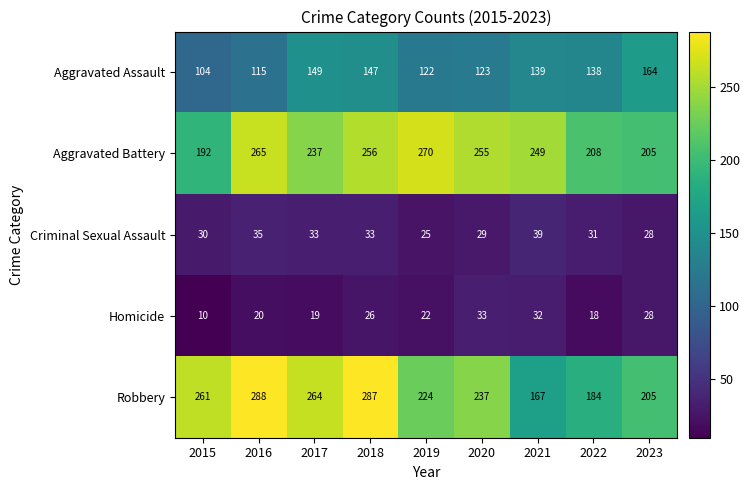

List the series in order of their peak value, highest first.

Robbery, Aggravated Battery, Aggravated Assault, Criminal Sexual Assault, Homicide